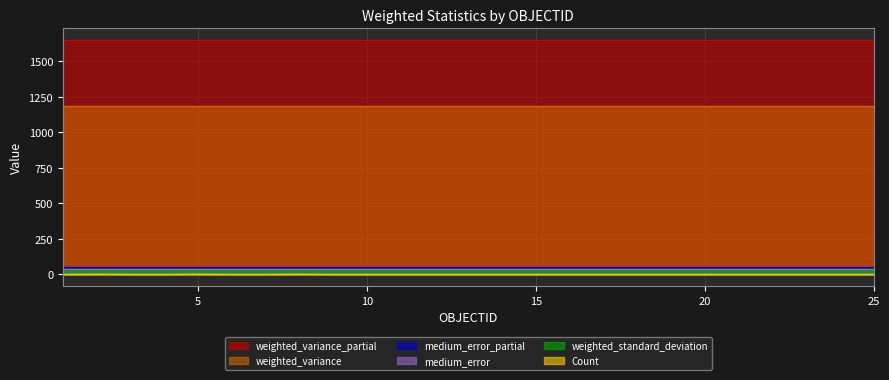

What are all the series names shown in the legend?

Count, weighted_variance, medium_error, weighted_standard_deviation, weighted_variance_partial, medium_error_partial